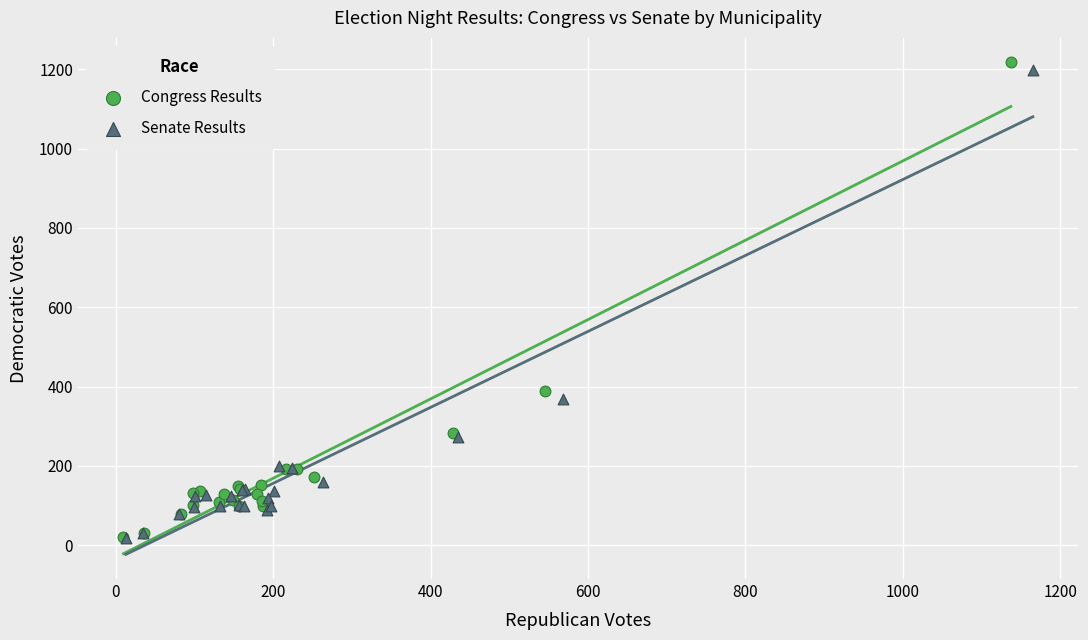

Which series has the widest spread of Y values?

Congress Results